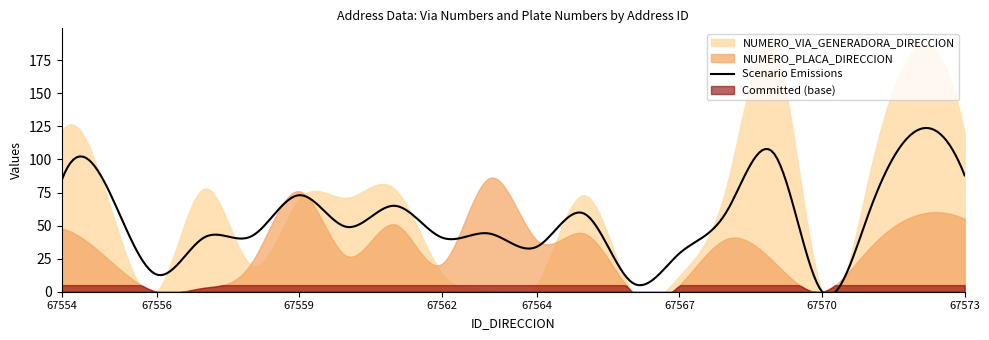

Does the chart display data point markers on the line(s)?

No